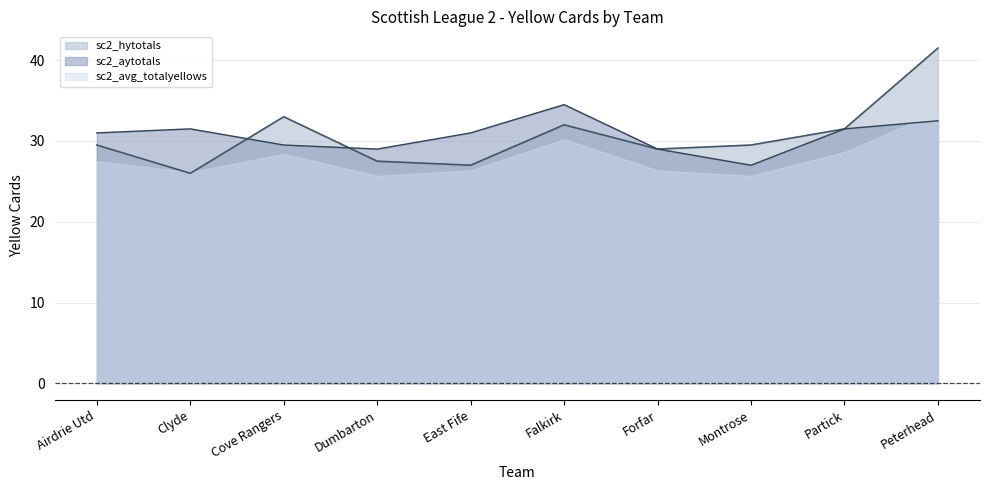

True or false: sc2_aytotals and sc2_hytotals cross at least once.

True